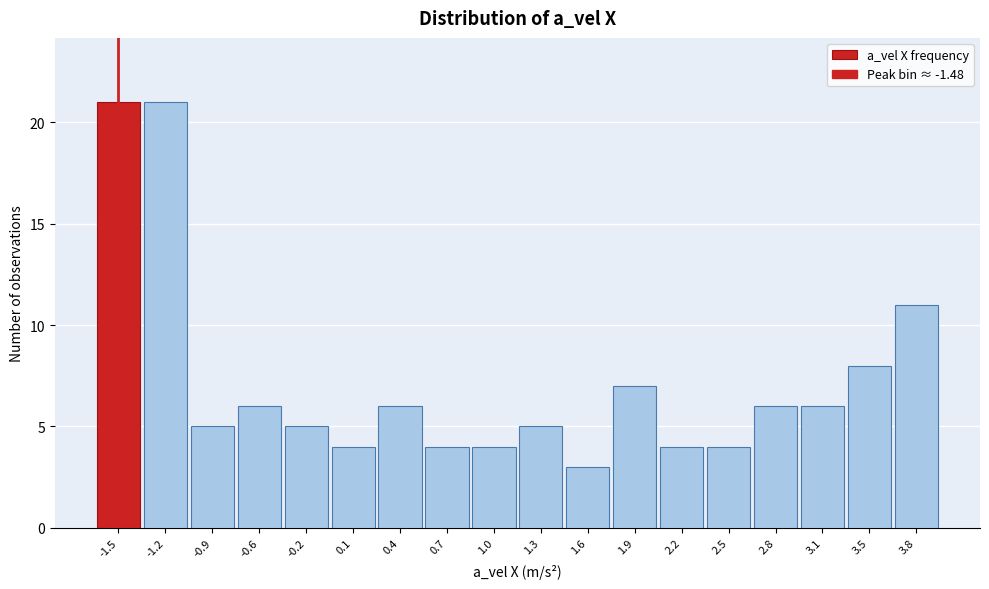

Reading left to right, transcribe this chart: for each bar, give the range it covers on the x-axis and its height. Neither the bar edges nor the heights are printed on the chart, so give them approximately, as read against the axes.

-1.65 to -1.35: 21
-1.35 to -1.00: 21
-1.00 to -0.70: 5
-0.70 to -0.40: 6
-0.40 to -0.10: 5
-0.10 to 0.20: 4
0.20 to 0.55: 6
0.55 to 0.85: 4
0.85 to 1.15: 4
1.15 to 1.45: 5
1.45 to 1.75: 3
1.75 to 2.05: 7
2.05 to 2.40: 4
2.40 to 2.70: 4
2.70 to 3.00: 6
3.00 to 3.30: 6
3.30 to 3.60: 8
3.60 to 3.90: 11